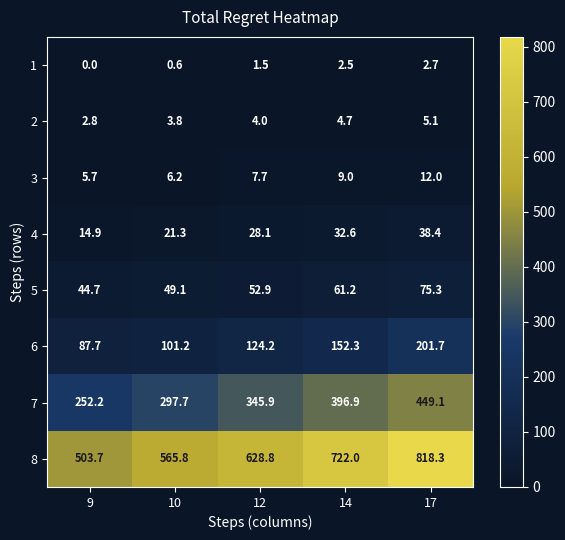

True or false: 8 has a value of 503.7 at 9.

True